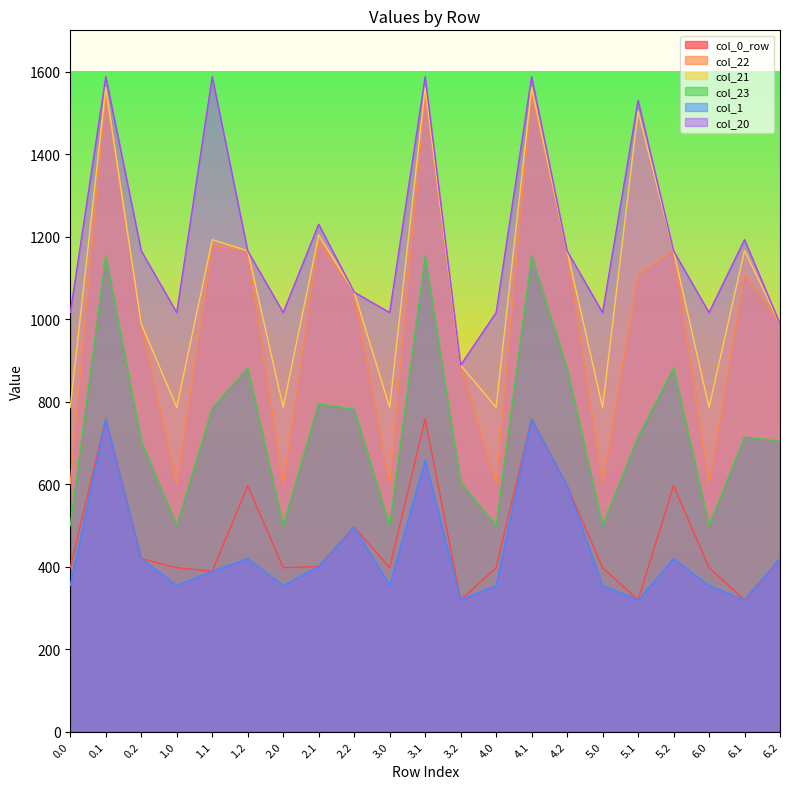

How many lines are shown in the chart?

6